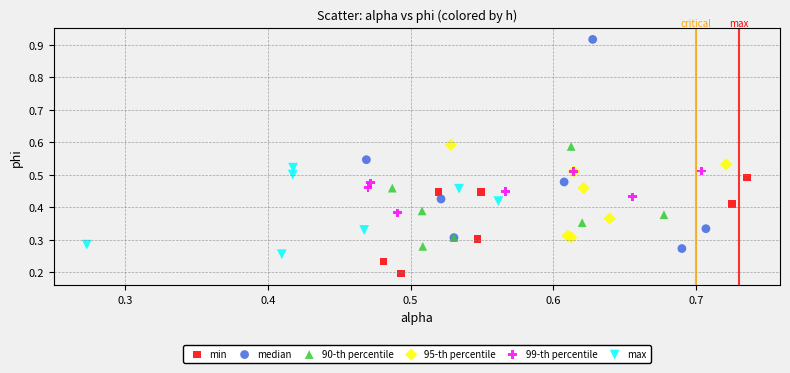

Which series reaches the minimum Y coordinate?

min